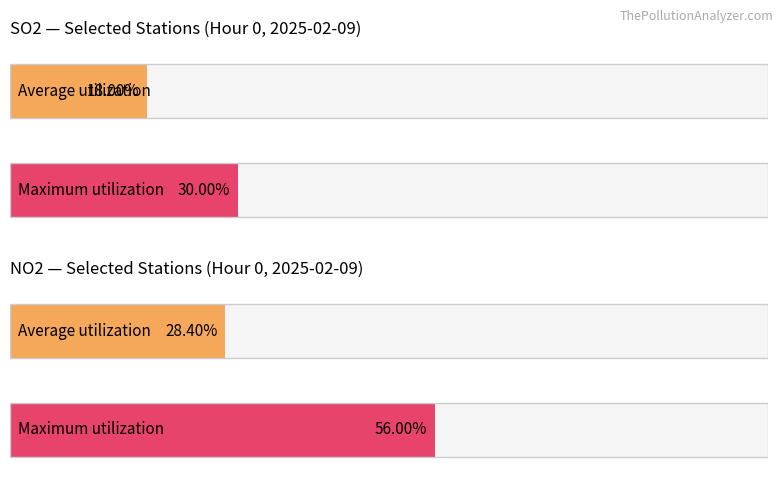

Does the chart contain any negative values?

No